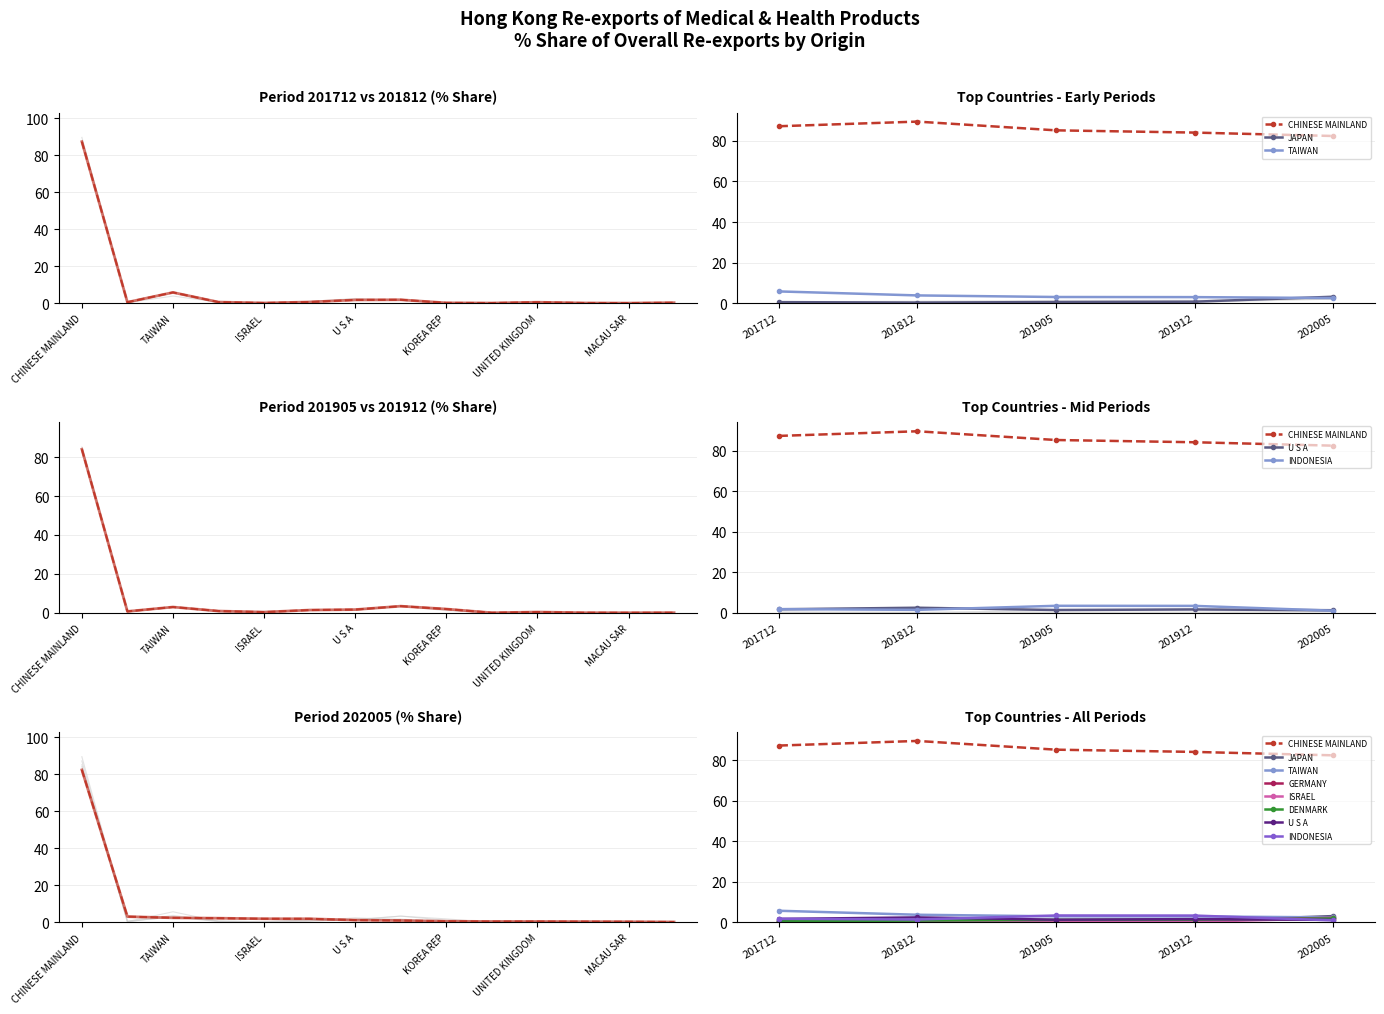

What is the difference between the highest and lowest values at CHINESE MAINLAND?

7.1